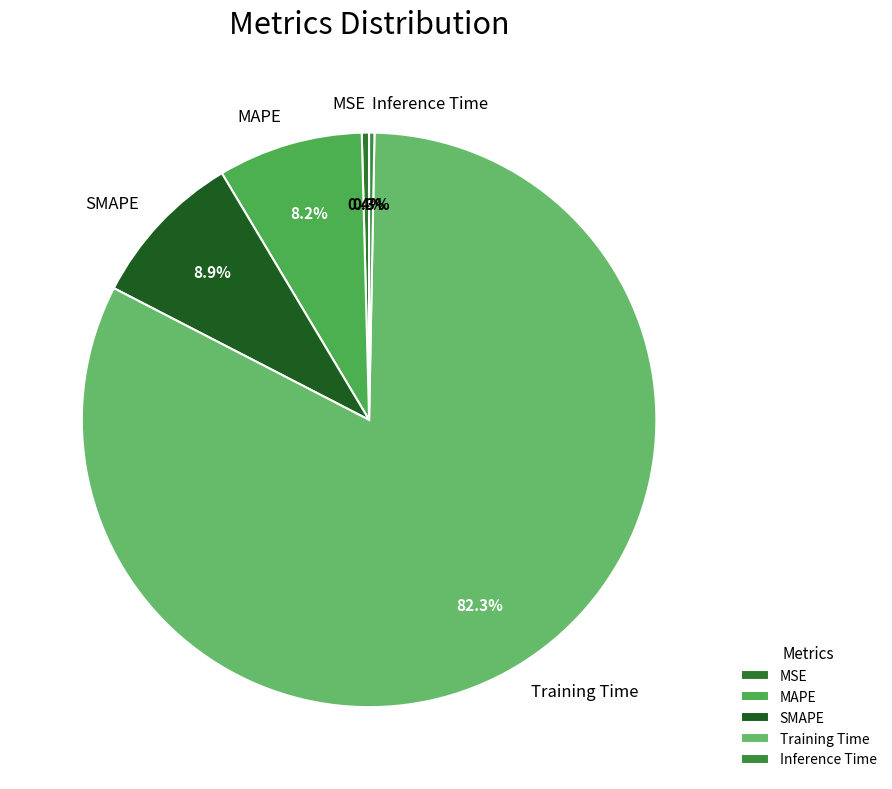

What percentage do Training Time and SMAPE together represent?

91.1%